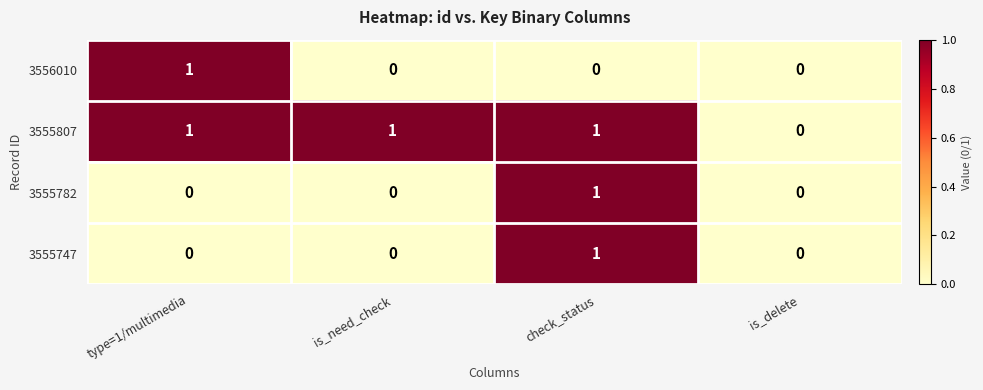

The 3555747 series shows 1 at check_status. True or false?

True